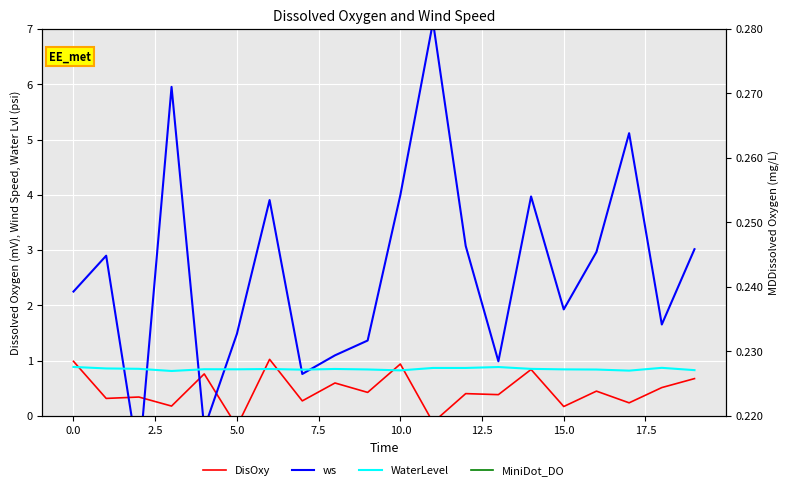

What is the highest value of the WaterLevel series?

0.9